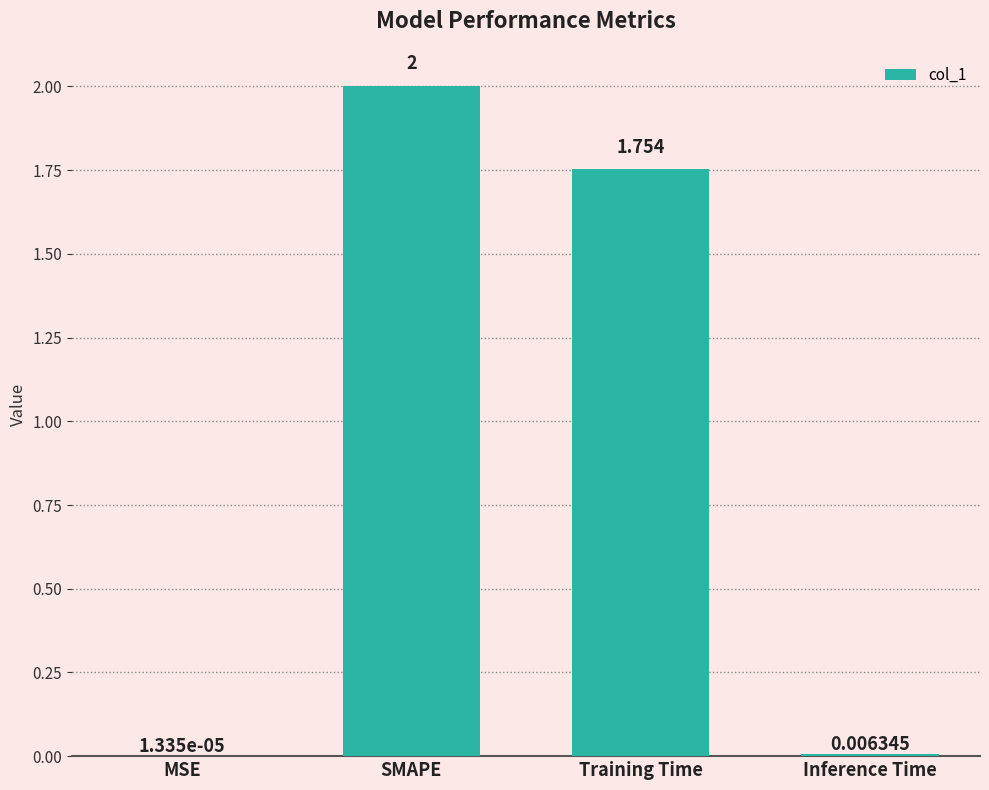

At which label does the data first exceed 1?

SMAPE